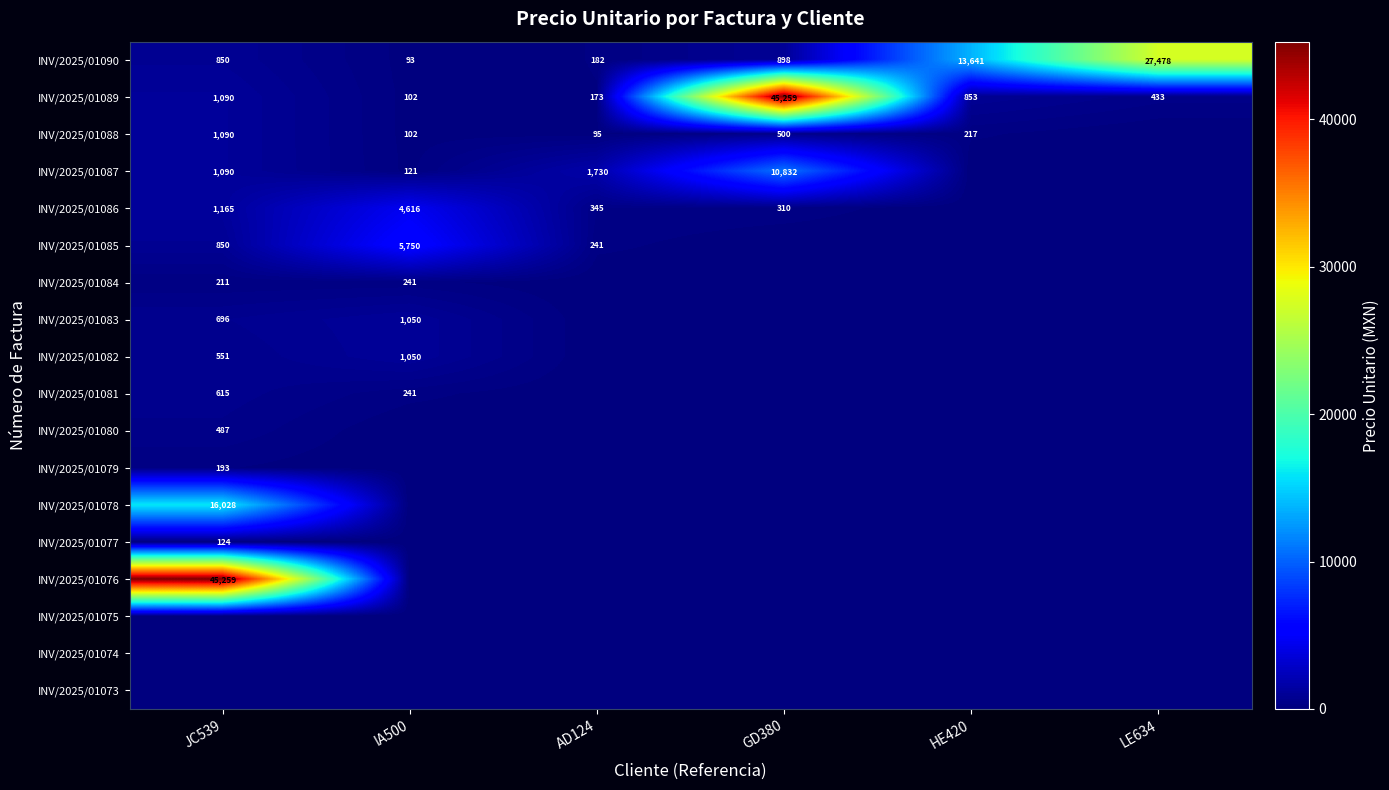

What is the difference between the INV/2025/01089 values at JC539 and IA500?

988